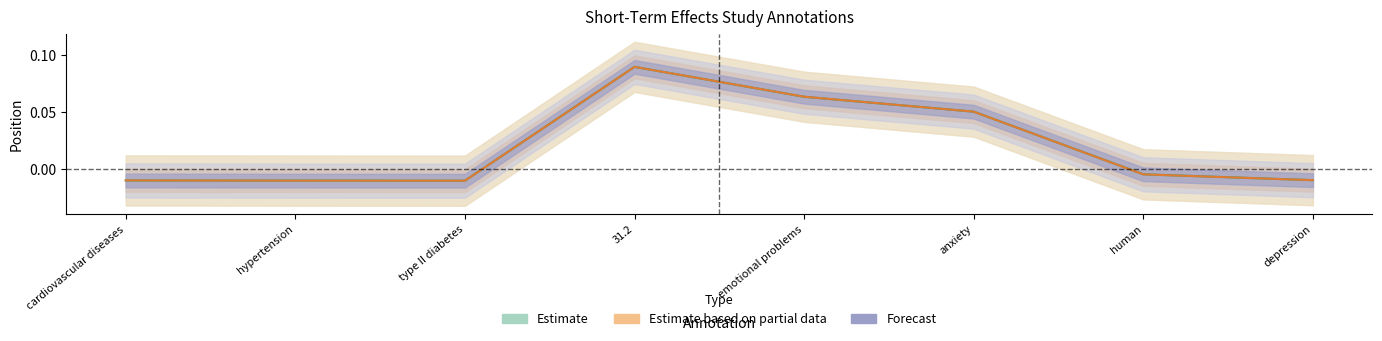

Where is the first local minimum for end?

type II diabetes